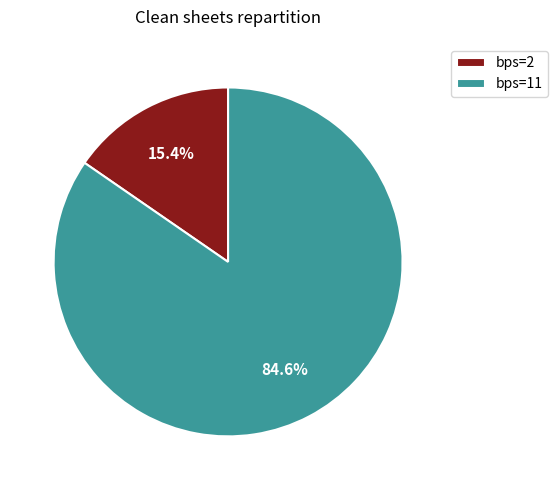

What percentage do bps=11 and bps=2 together represent?

100.0%